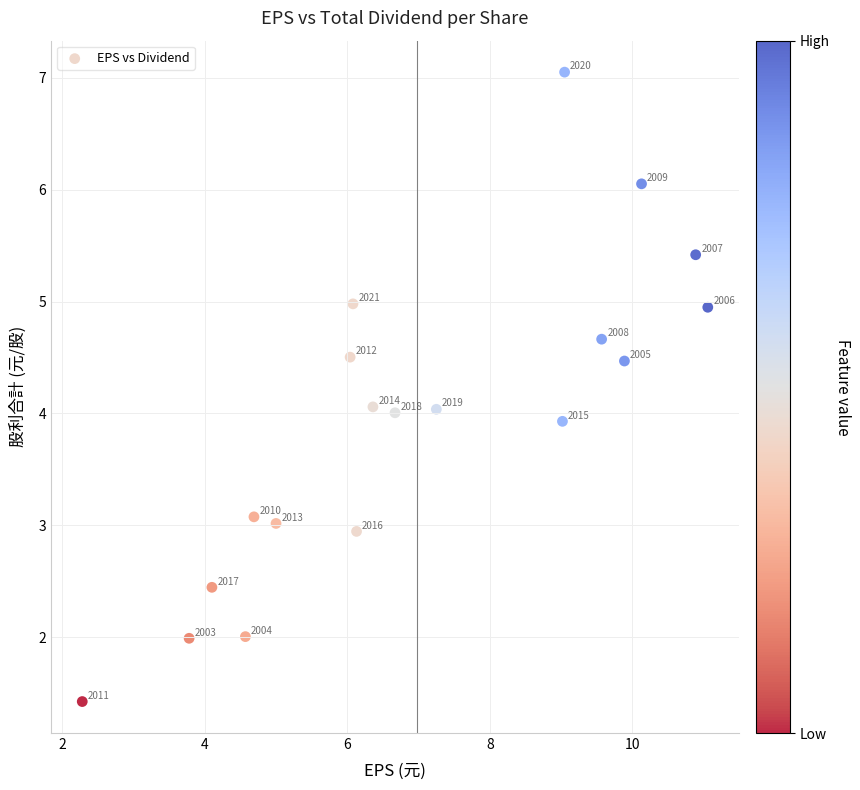

What is the range of Y values (max minus min)?

5.6